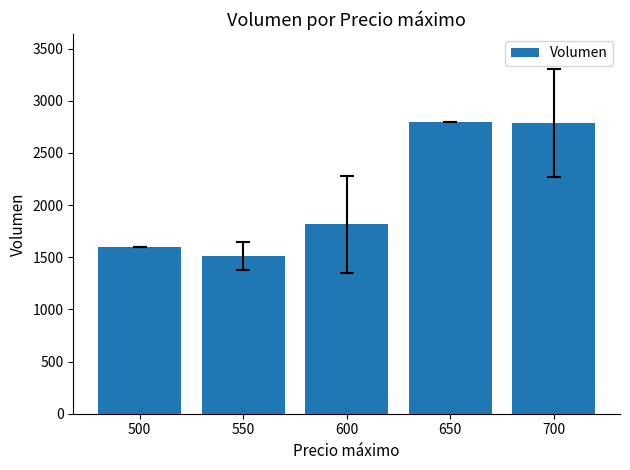

What is the value of the 4th bar from the left?

2800.0